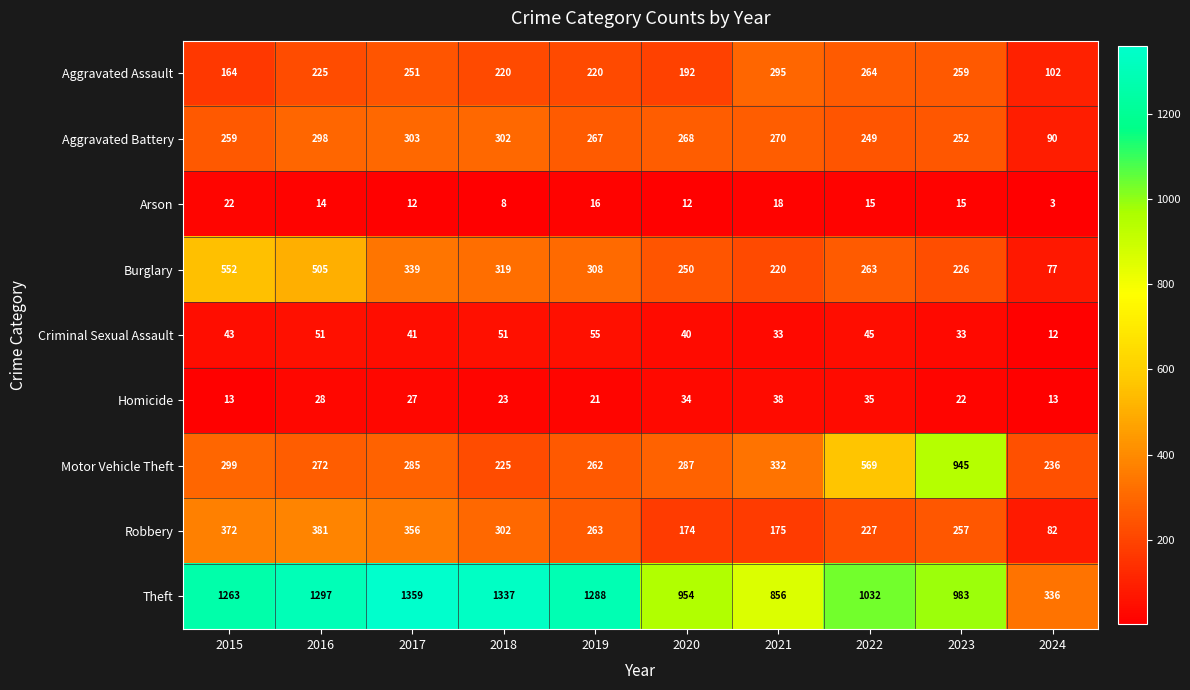

Read the Motor Vehicle Theft value at 2020, to the nearest 10.

290